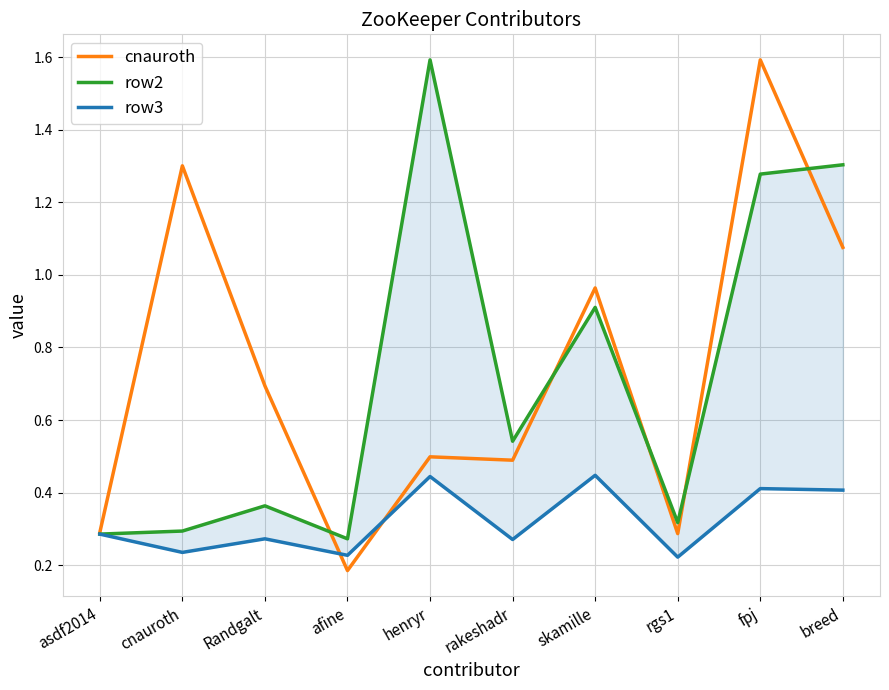

In cnauroth, how many points are higher than both neighbors (excluding endpoints)?

4